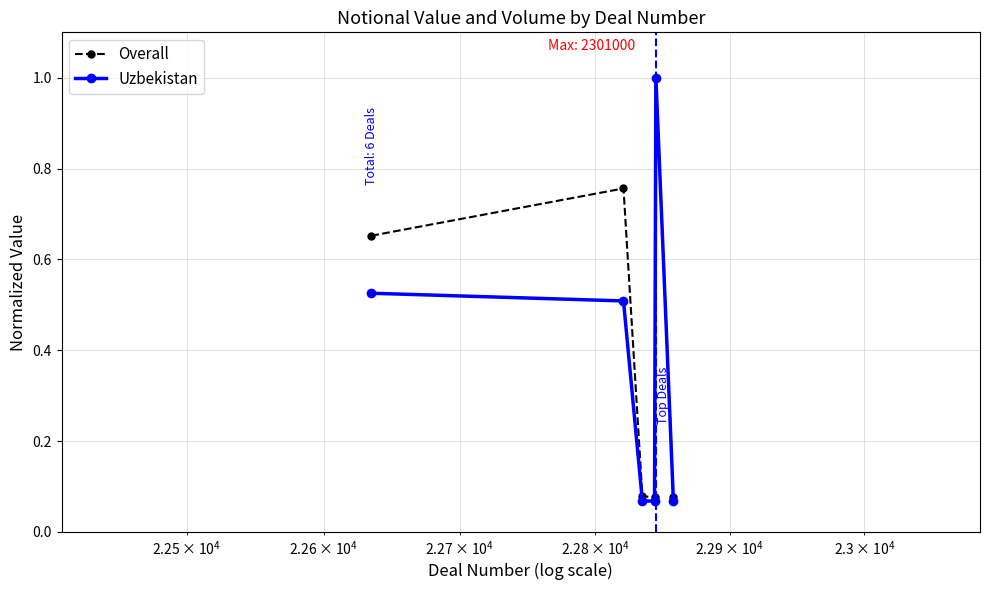

How many interior local valleys does the Overall series have?

1